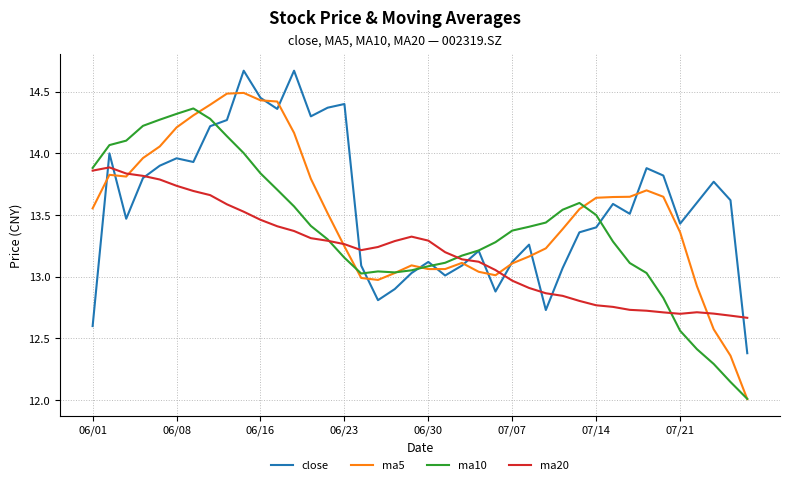

Rank the series by their maximum value, from lowest to highest.

ma20, ma10, ma5, close